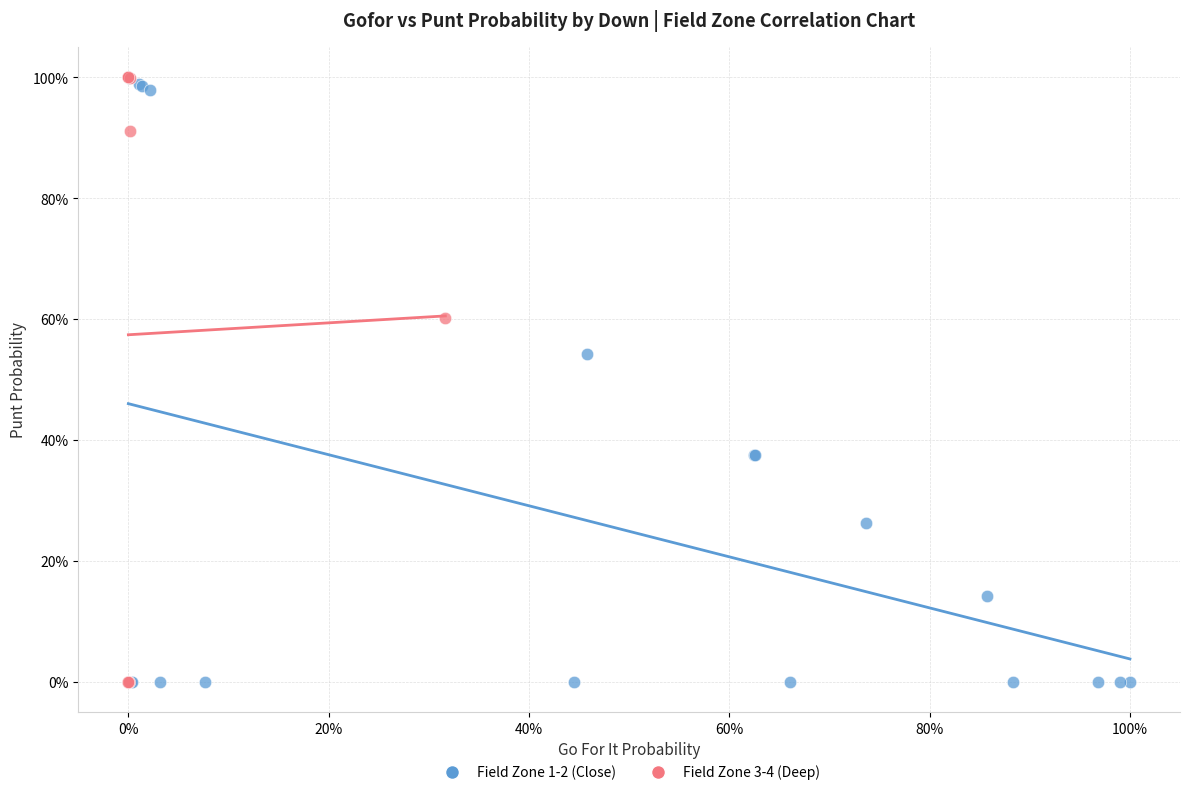

What are all the series names shown in the legend?

Field Zone 1-2 (Close), Field Zone 3-4 (Deep)